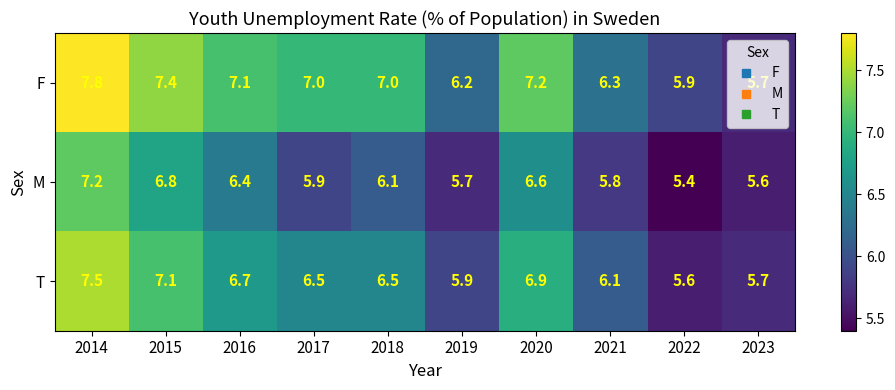

What is the difference between the T values at 2014 and 2023?

1.8